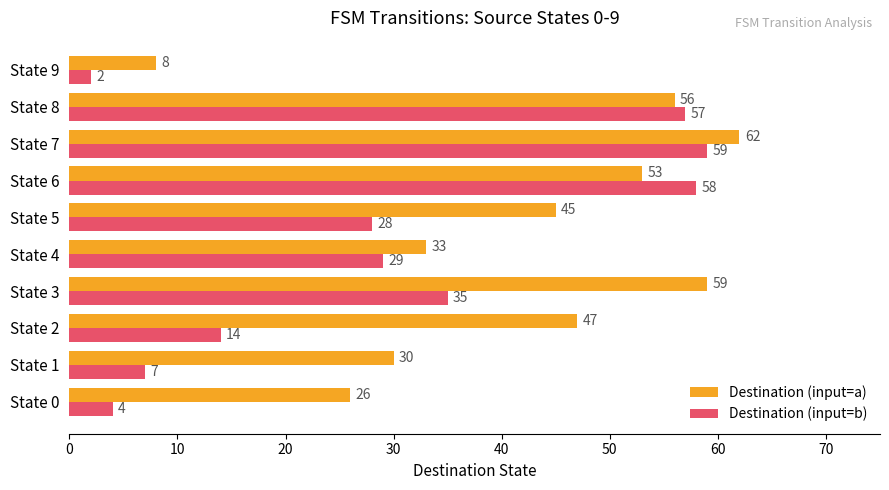

List the labels in order of Destination (input=b) value, largest first.

State 7, State 6, State 8, State 3, State 4, State 5, State 2, State 1, State 0, State 9